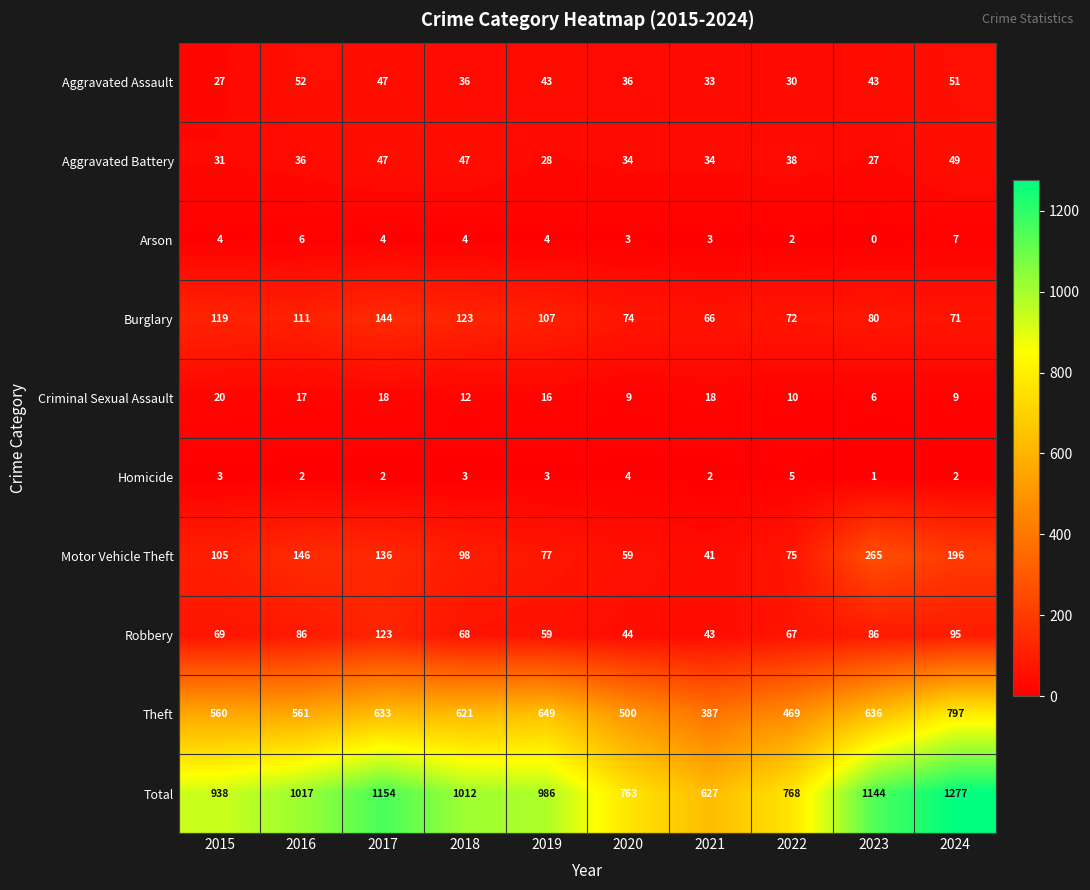

At how many categories does at least one series exceed 434?

10